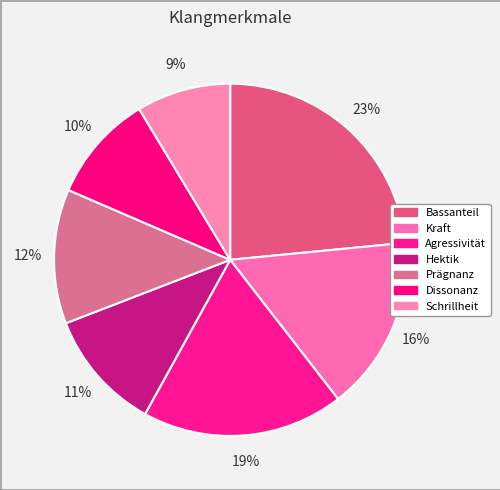

What is the smallest slice in the pie chart?

Schrillheit